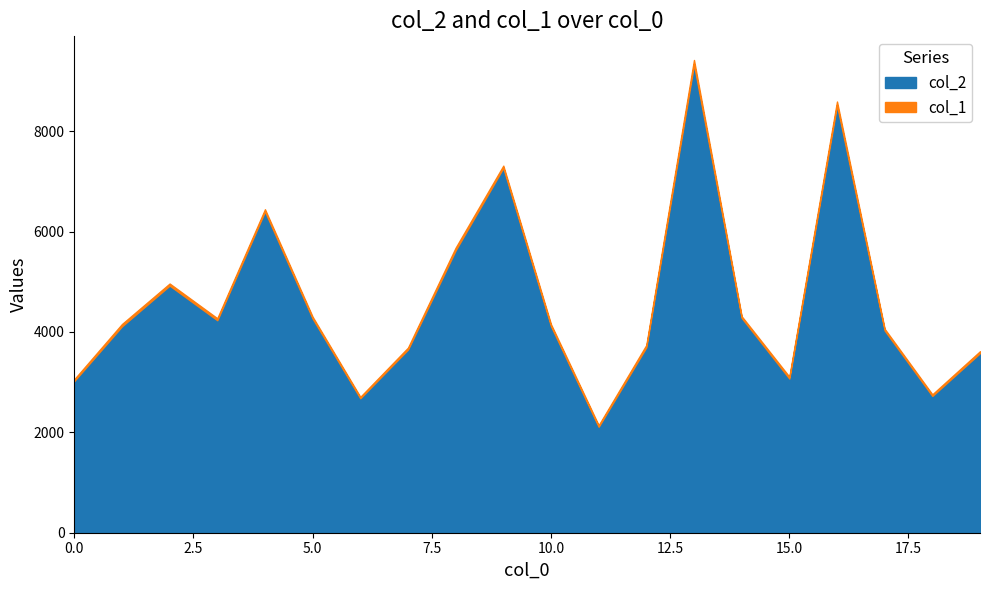

Reading right to left, transcribe all the data shown in this chart.

19=3580	18=2726	17=4030	16=8520	15=3073	14=4282	13=9333	12=3697	11=2112	10=4117	9=7271	8=5629	7=3651	6=2680	5=4268	4=6403	3=4235	2=4925	1=4114	0=3025